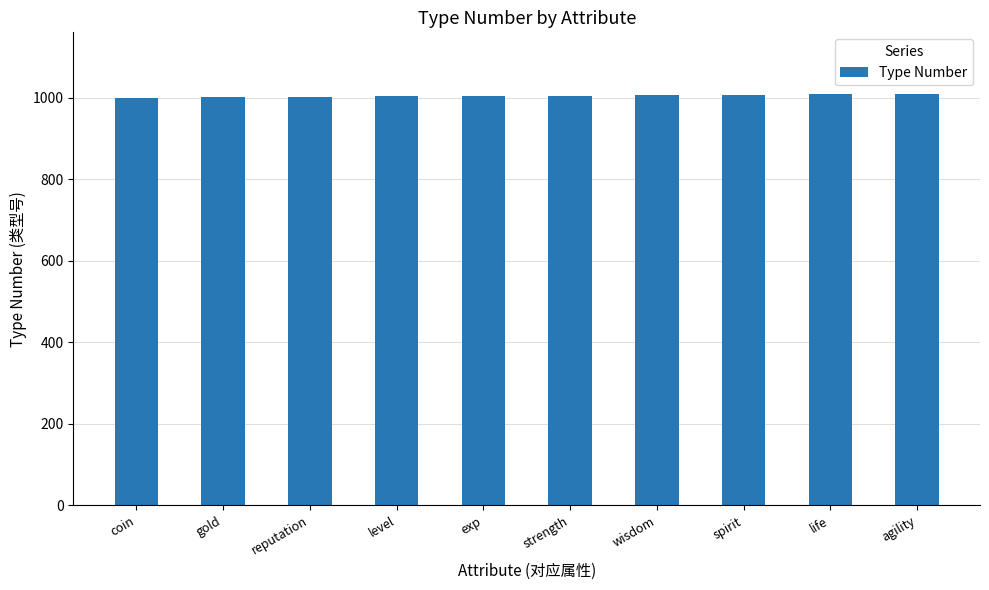

The value at gold is 1001. True or false?

True